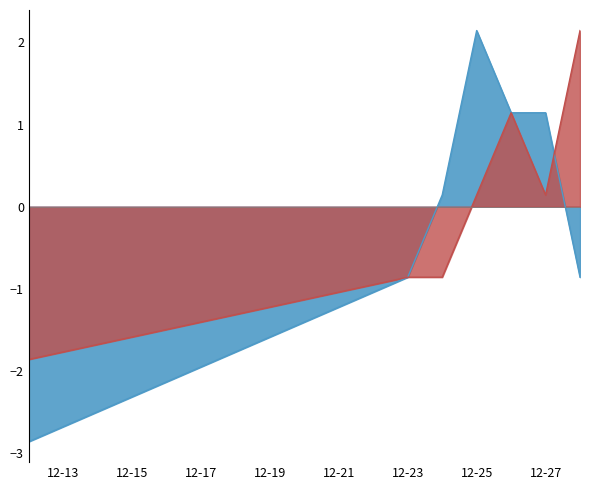

Reading left to right, extract all data points from this chart.

ชาย: -2.9	-0.9	0.1	2.1	1.1	1.1	-0.9
หญิง: -1.9	-0.9	-0.9	0.1	1.1	0.1	2.1